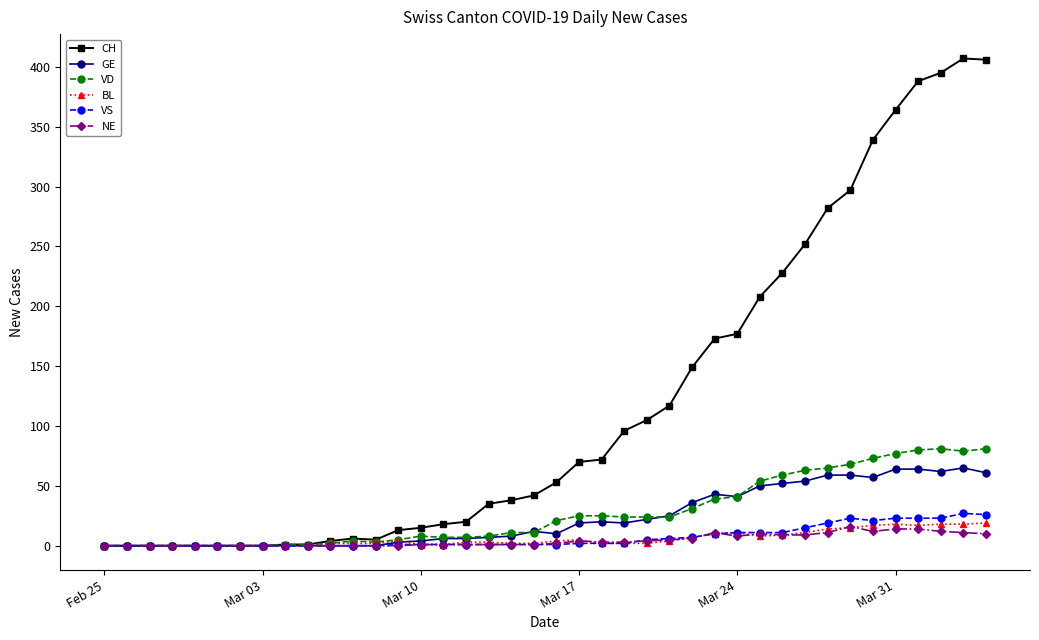

What is the sum of all VD values?

1102